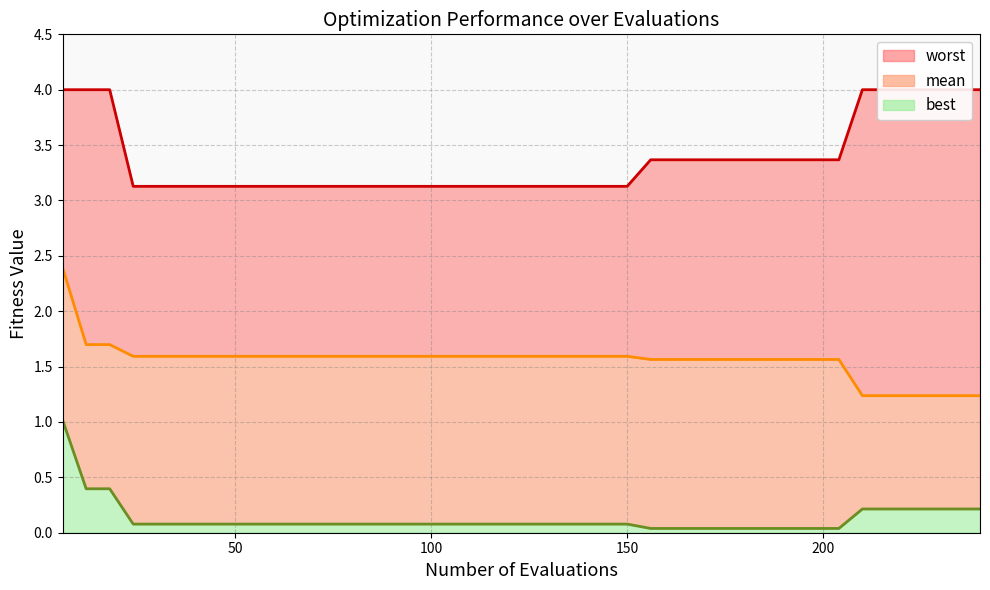

True or false: best and worst intersect in this chart.

False